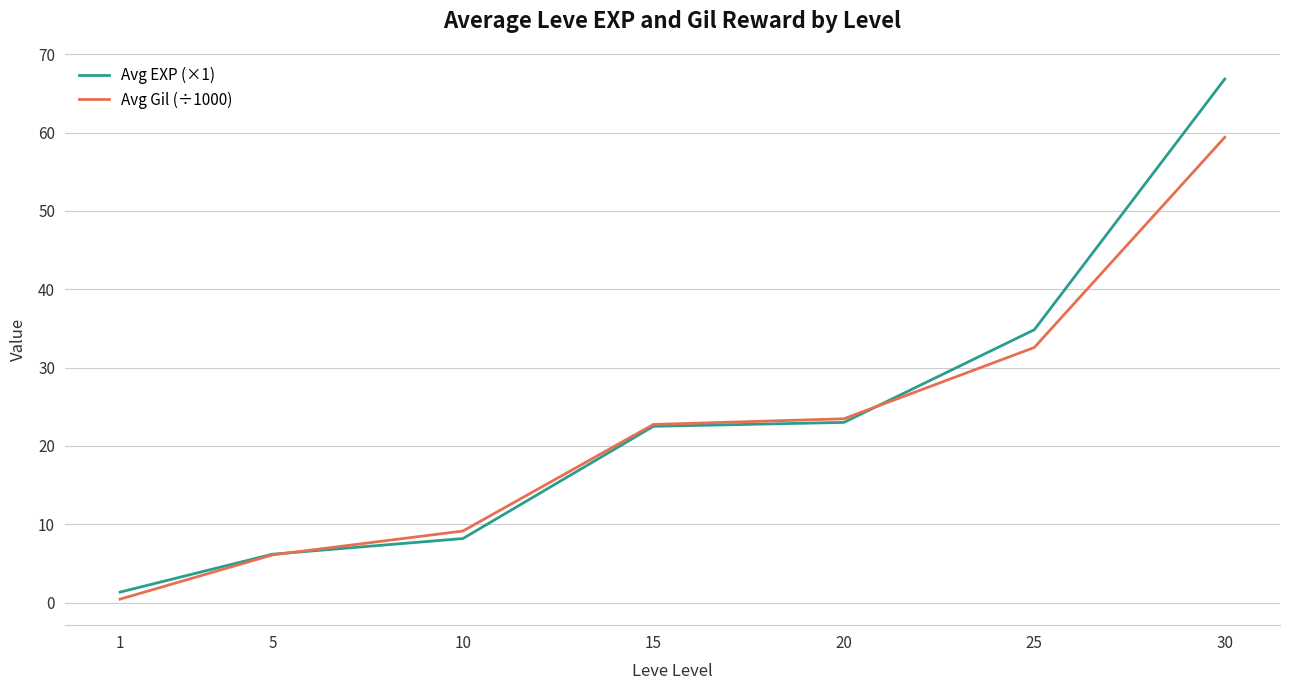

What are all the series names shown in the legend?

Avg EXP (×1), Avg Gil (÷1000)